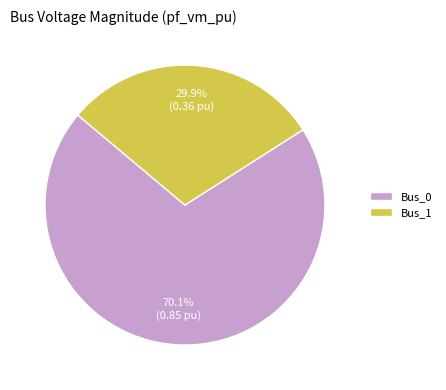

Rank the categories by value from lowest to highest.

Bus_1, Bus_0